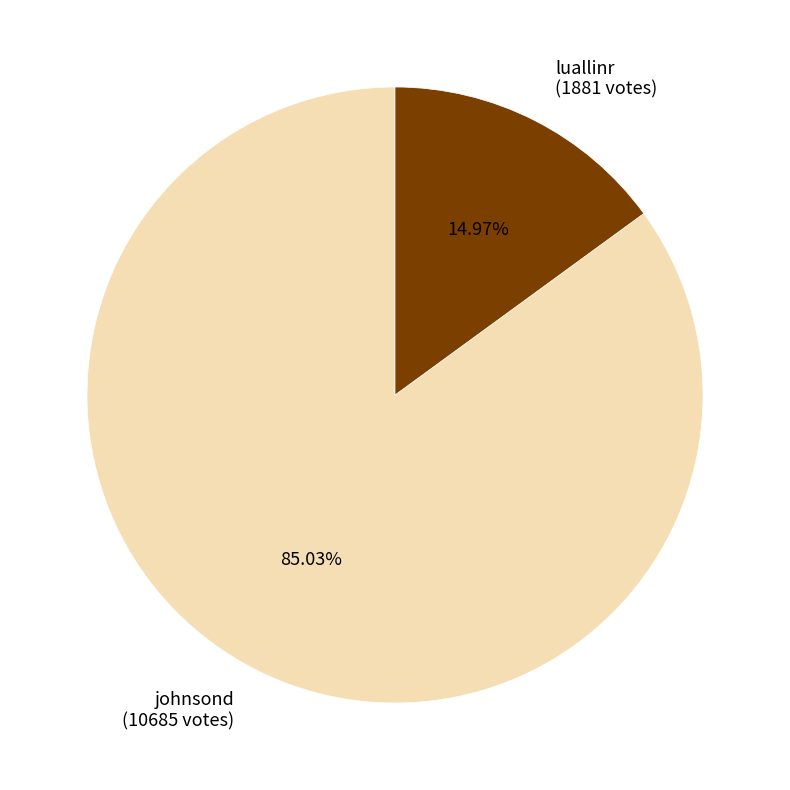

How many slices are in this pie chart?

2